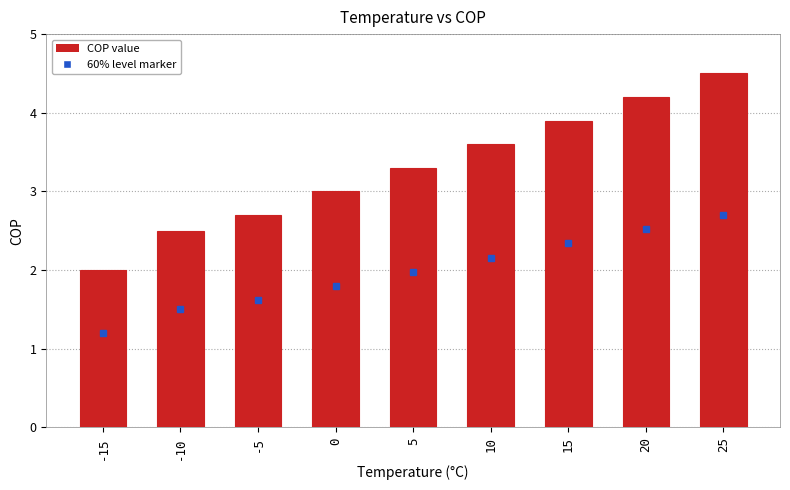

How many bars are there in total?

9